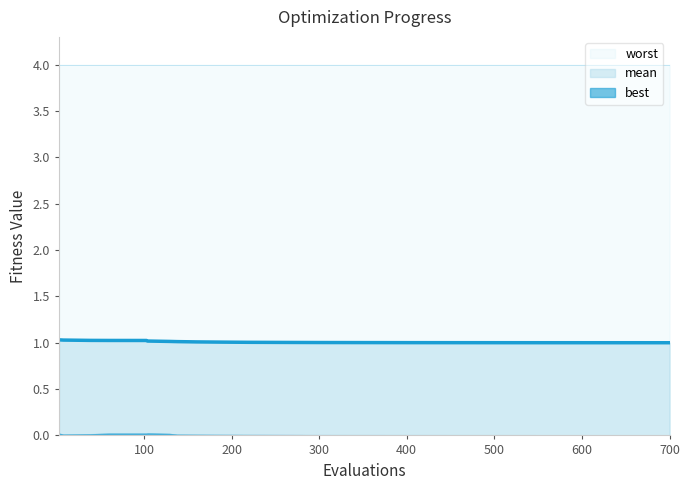

True or false: best and mean cross at least once.

False